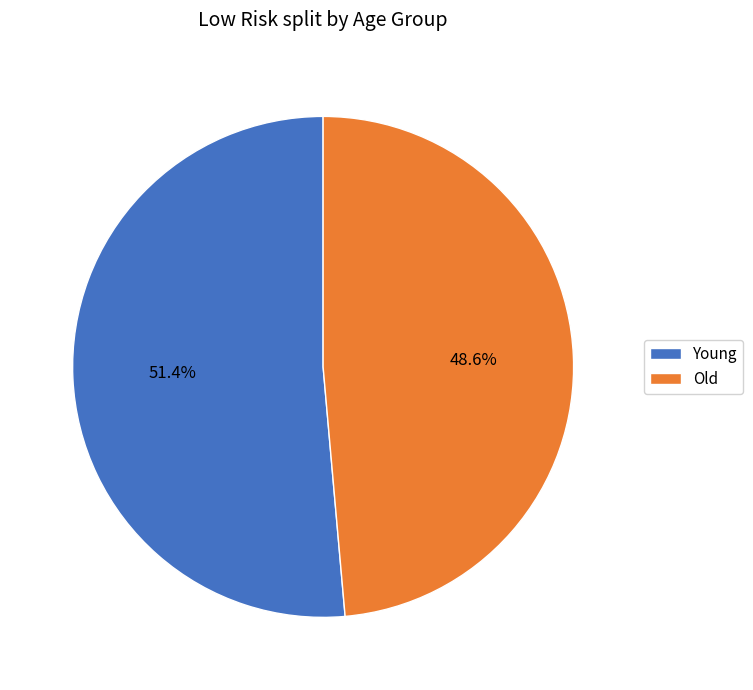

What is the largest slice in the pie chart?

Young